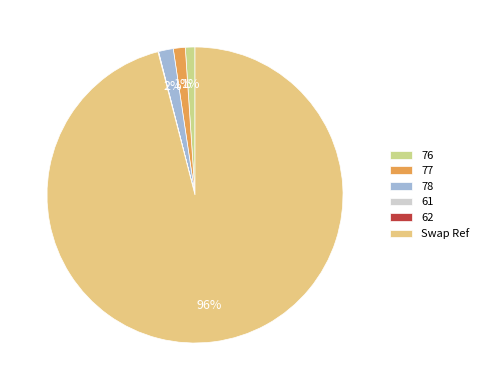

Which category has the smallest portion of the pie?

61